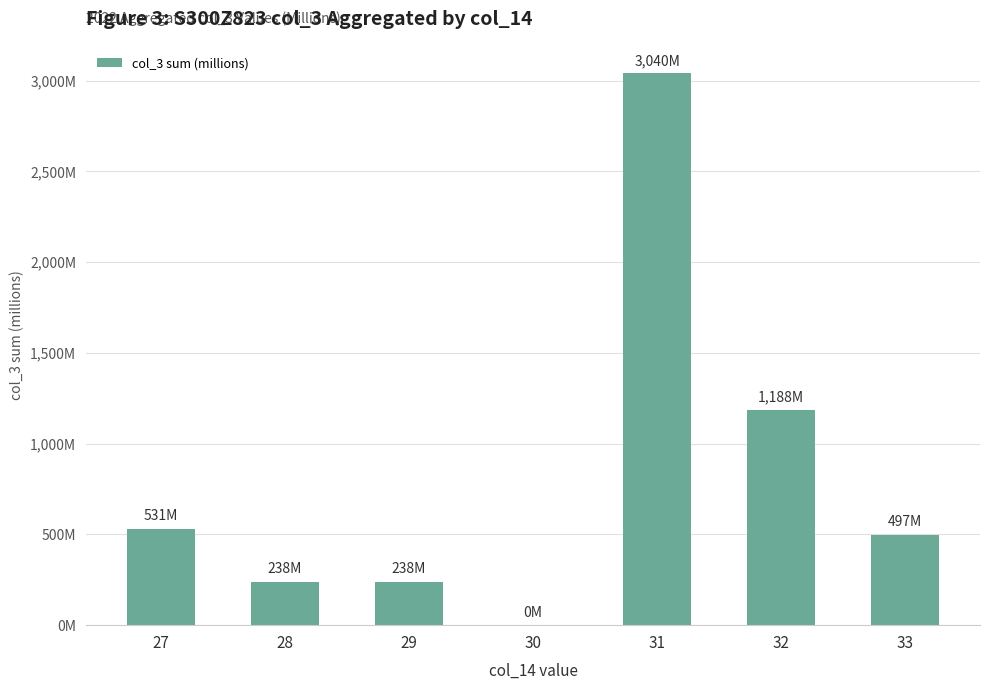

Is it true that the value at 32 is 1672.6?

False